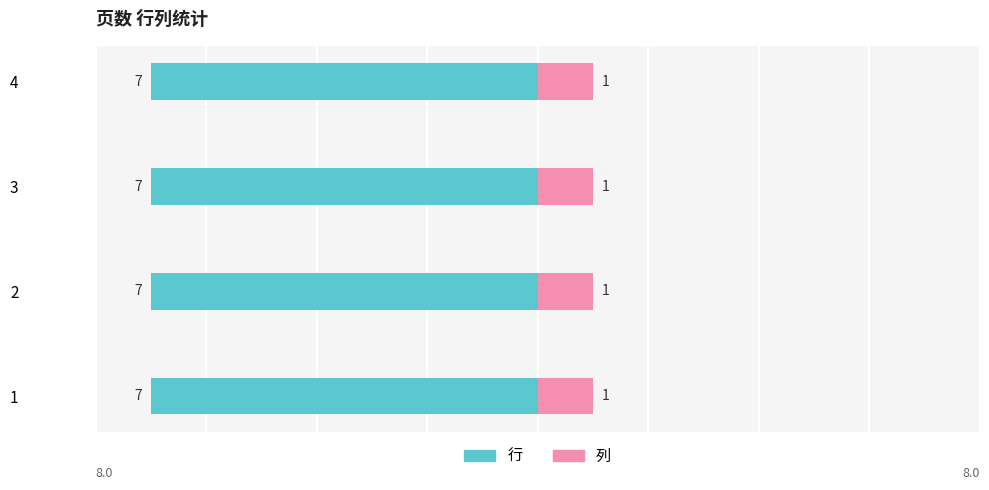

The value of 行 at 2 is 7. True or false?

True